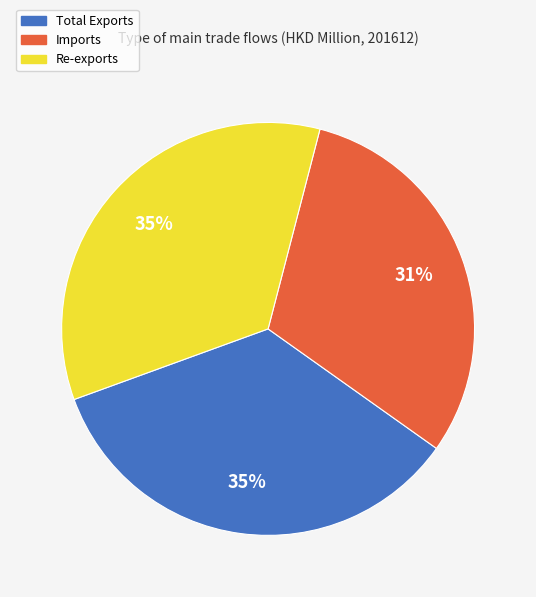

What is the ratio of the value at Imports to the value at Total Exports?

0.9